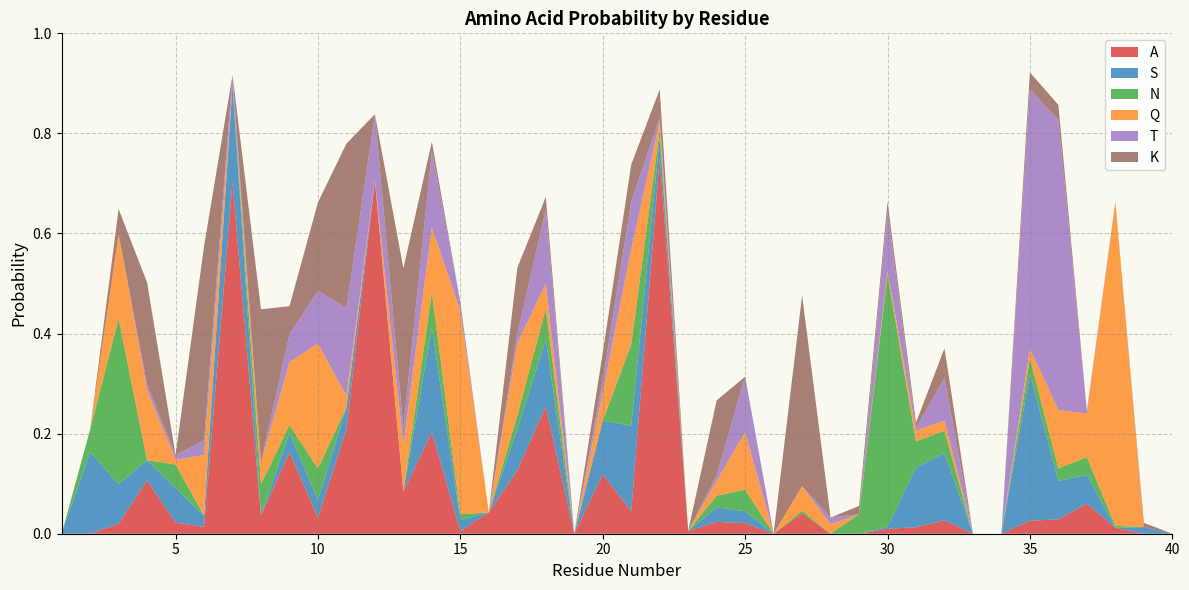

Reading right to left, list all the values displayed in this chart.

A: 0.0	0.0	0.0	0.1	0.0	0.0	0.0	0.0	0.0	0.0	0.0	0.0	0.0	0.0	0.0	0.0	0.0	0.0	0.8	0.0	0.1	0.0	0.3	0.1	0.0	0.0	0.2	0.1	0.7	0.2	0.0	0.2	0.0	0.7	0.0	0.0	0.1	0.0	0.0	0.0
S: 0.0	0.0	0.0	0.1	0.1	0.3	0.0	0.0	0.1	0.1	0.0	0.0	0.0	0.0	0.0	0.0	0.0	0.0	0.0	0.2	0.1	0.0	0.1	0.1	0.0	0.0	0.2	0.0	0.0	0.0	0.0	0.0	0.0	0.2	0.0	0.1	0.0	0.1	0.2	0.0
N: 0.0	0.0	0.0	0.0	0.0	0.0	0.0	0.0	0.0	0.1	0.5	0.0	0.0	0.0	0.0	0.0	0.0	0.0	0.0	0.2	0.0	0.0	0.1	0.0	0.0	0.0	0.1	0.0	0.0	0.0	0.1	0.0	0.1	0.0	0.0	0.0	0.0	0.3	0.0	0.0
Q: 0.0	0.0	0.6	0.1	0.1	0.0	0.0	0.0	0.0	0.0	0.0	0.0	0.0	0.0	0.0	0.1	0.0	0.0	0.0	0.2	0.1	0.0	0.1	0.1	0.0	0.4	0.1	0.1	0.0	0.0	0.2	0.1	0.0	0.0	0.1	0.0	0.1	0.2	0.0	0.0
T: 0.0	0.0	0.0	0.0	0.6	0.5	0.0	0.0	0.1	0.0	0.1	0.0	0.0	0.0	0.0	0.1	0.0	0.0	0.0	0.1	0.0	0.0	0.1	0.0	0.0	0.0	0.2	0.0	0.1	0.2	0.1	0.1	0.0	0.0	0.0	0.0	0.0	0.0	0.0	0.0
K: 0.0	0.0	0.0	0.0	0.0	0.0	0.0	0.0	0.1	0.0	0.0	0.0	0.0	0.4	0.0	0.0	0.2	0.0	0.1	0.1	0.1	0.0	0.0	0.1	0.0	0.0	0.0	0.3	0.0	0.3	0.2	0.1	0.3	0.0	0.4	0.0	0.2	0.1	0.0	0.0